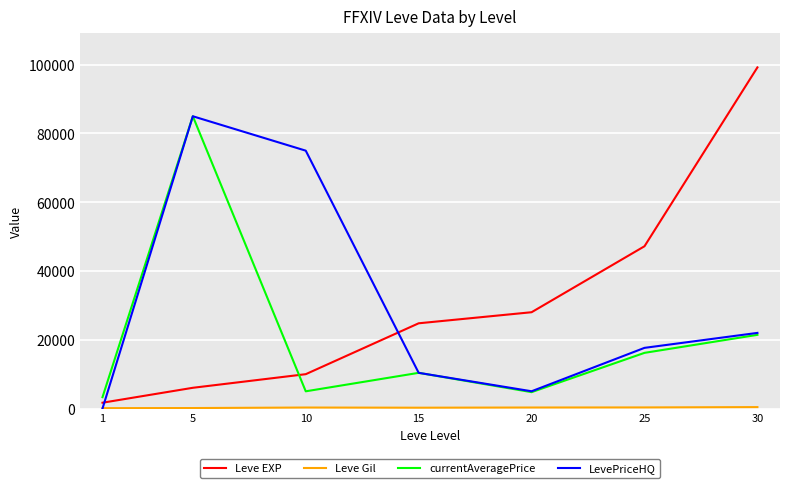

True or false: Leve EXP has more than 0 interior local peaks.

False